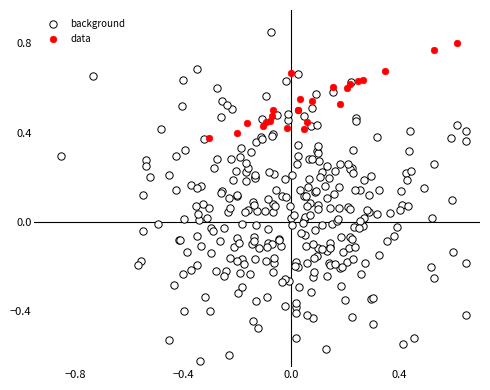

Which series has the widest spread of Y values?

background